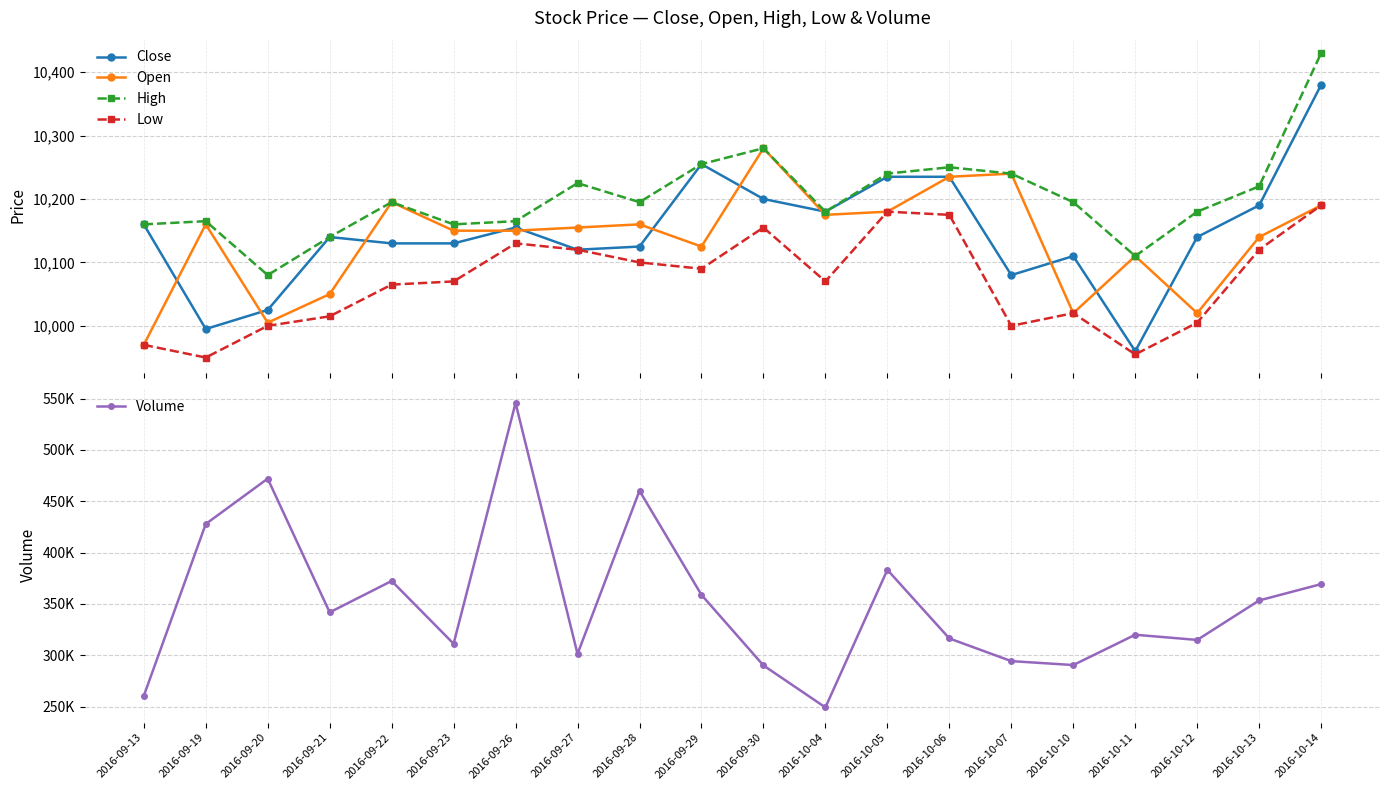

What is the maximum value for Close?

10380